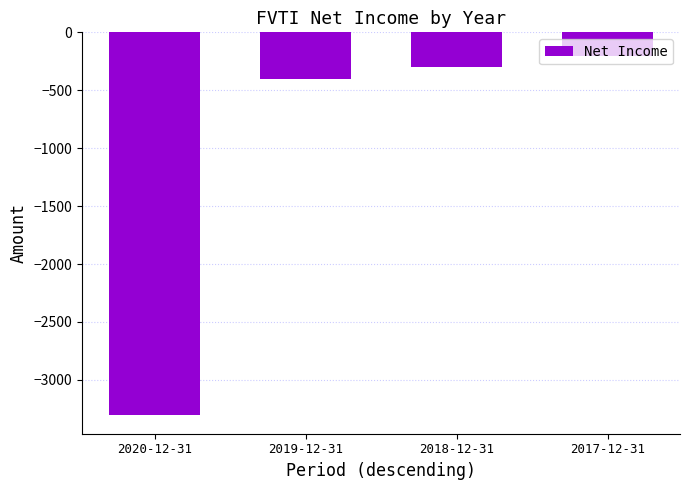

What is the difference between the second highest and minimum values?

3000